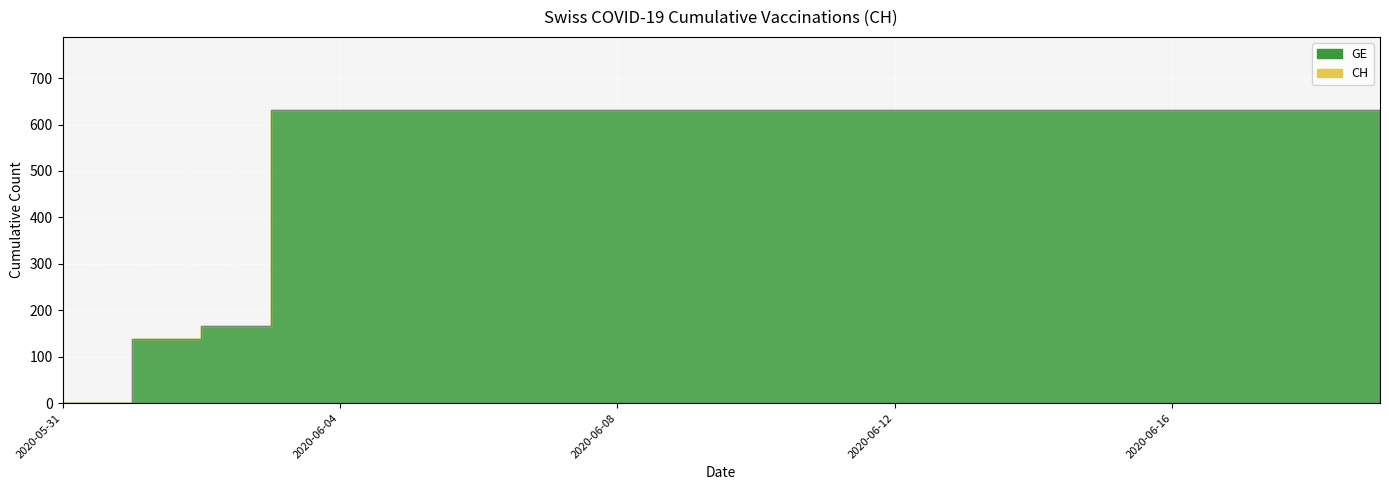

True or false: the data shows 252 at 2020-06-03.

False